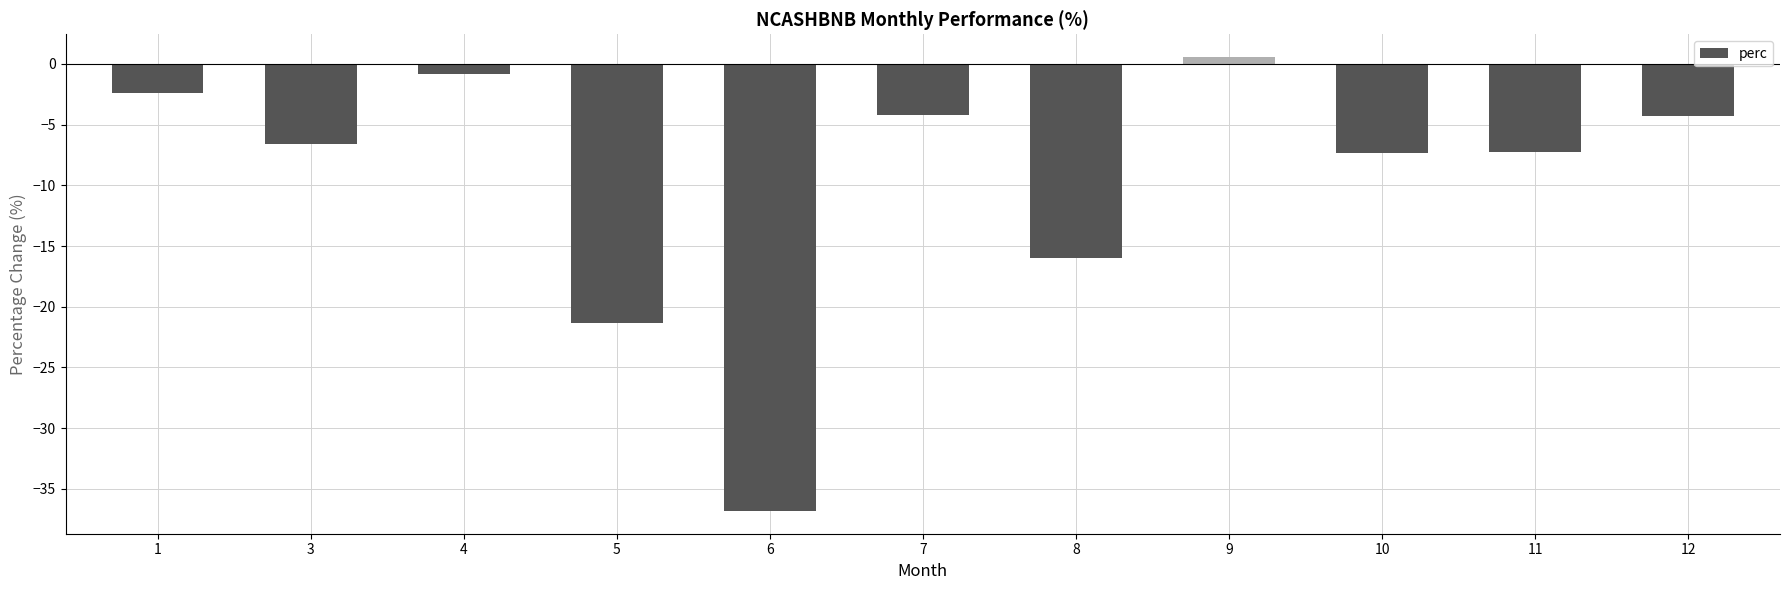

Does the chart contain any negative values?

Yes